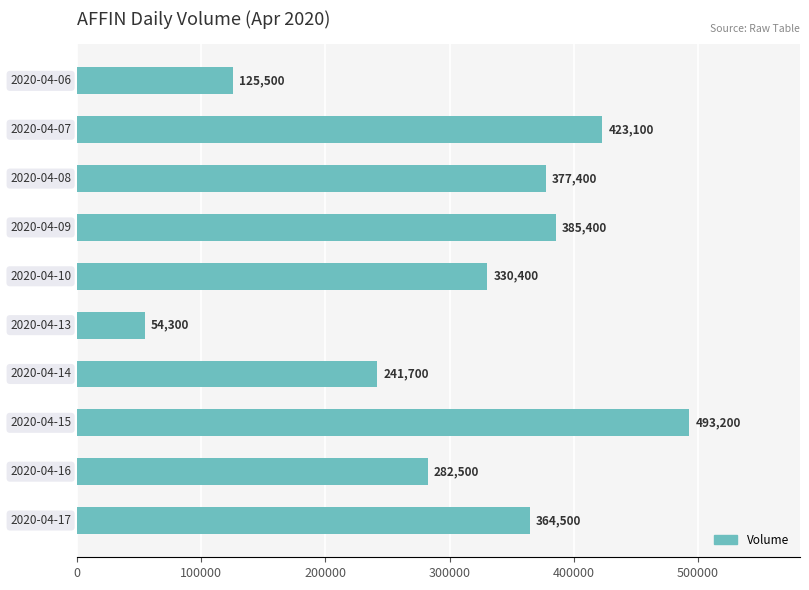

What is the value of the 7th bar from the top?

241700